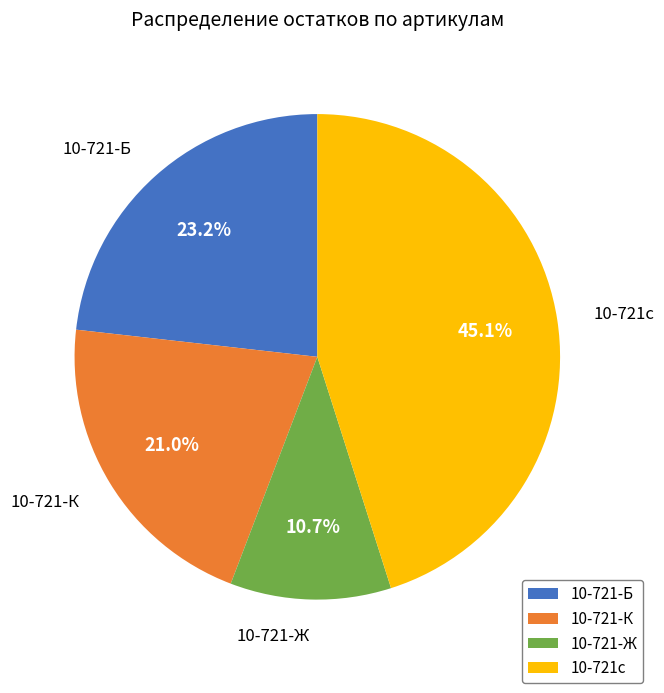

To the nearest percent, what is the average slice percentage?

25%